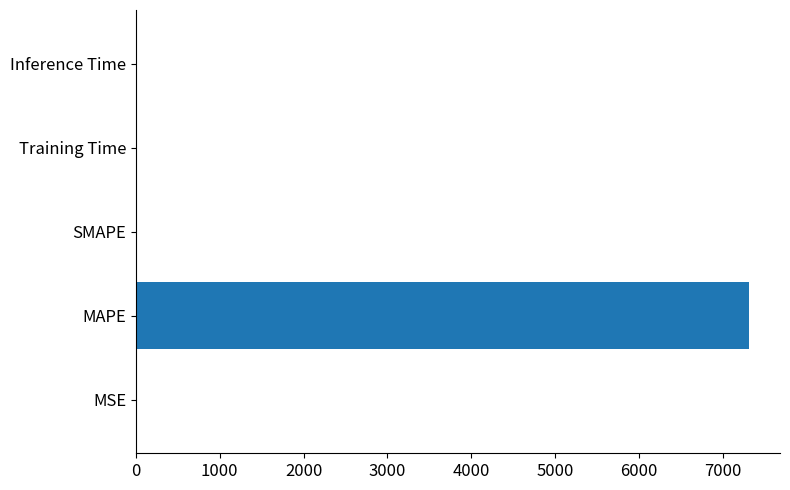

Are the bars horizontal?

Yes